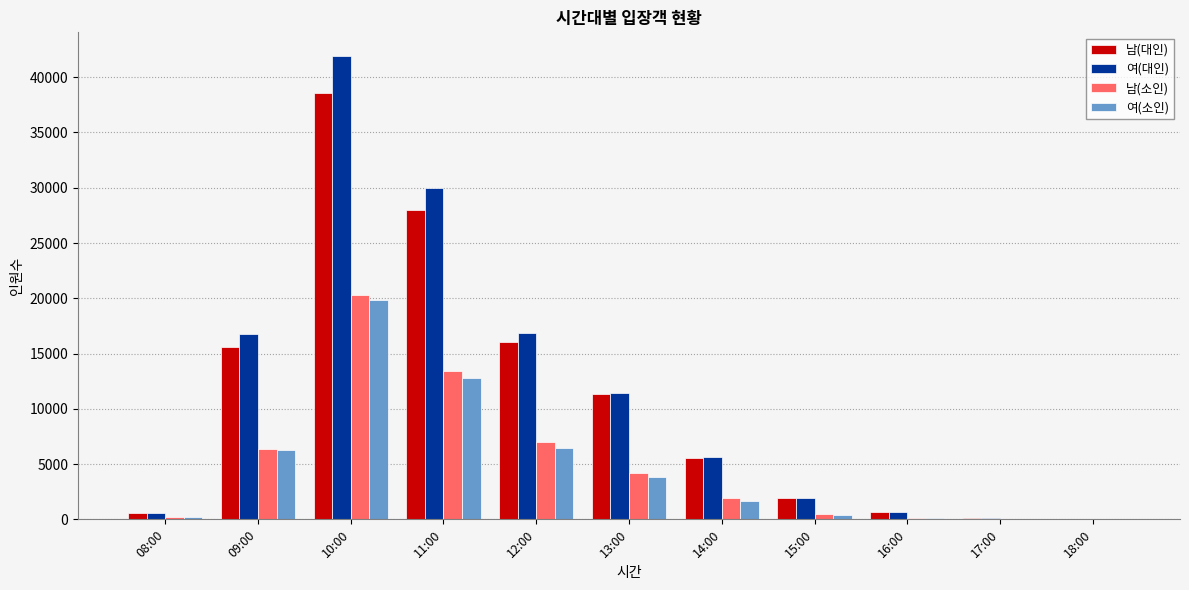

At which category is the sum across all series the highest?

10:00